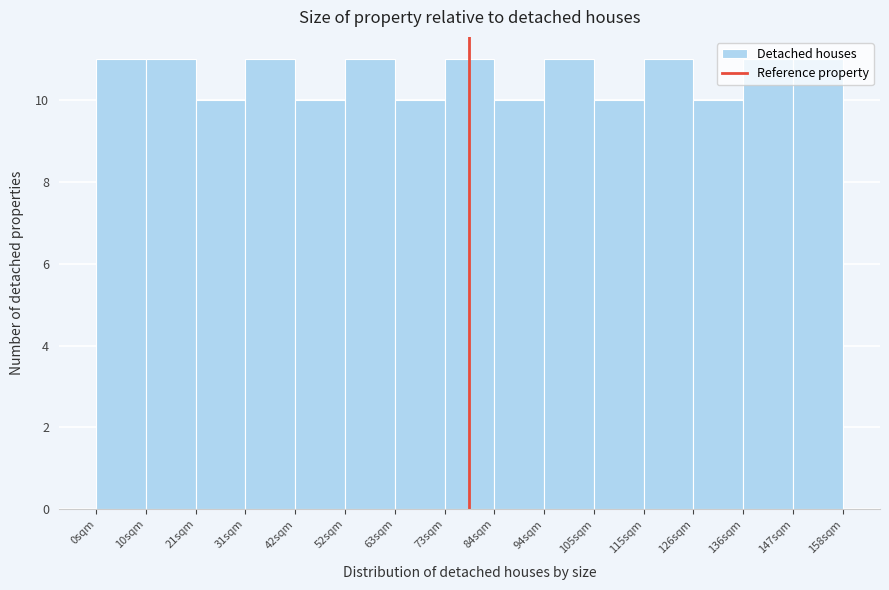

How tall is the bar that spans 10 to 22 on the x-axis? Neither the bar edges nor the heights are printed on the chart, so give them approximately, as read against the axes.

11